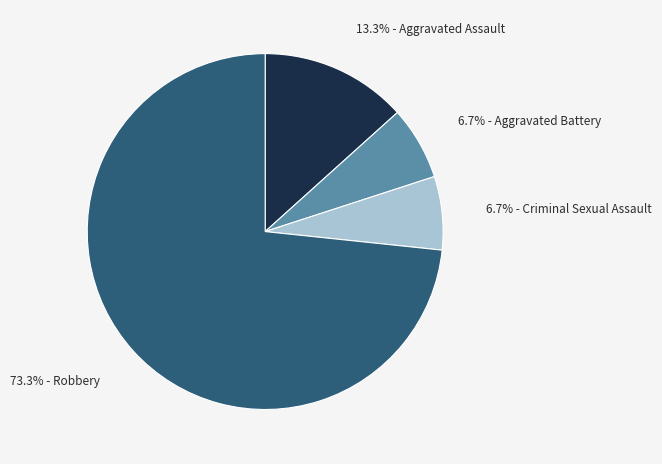

Does any single category account for the majority?

Yes